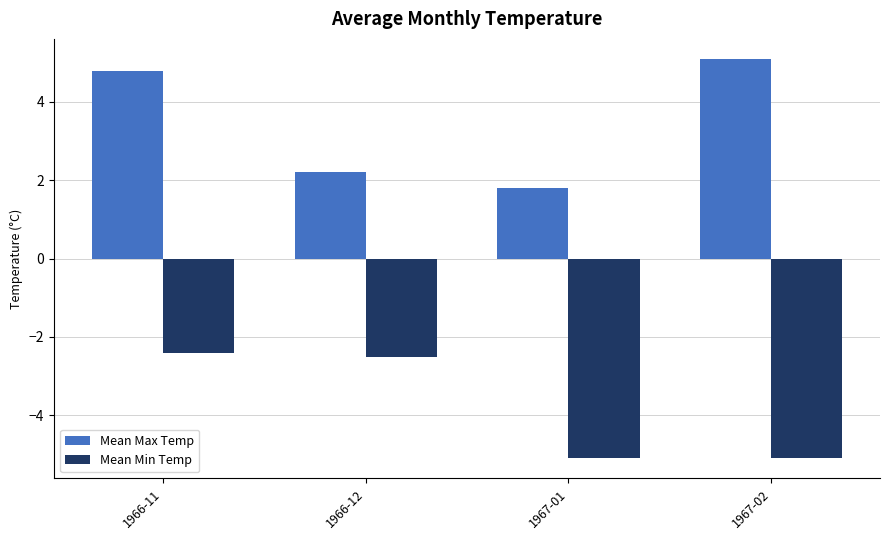

How many bars are there in total?

8